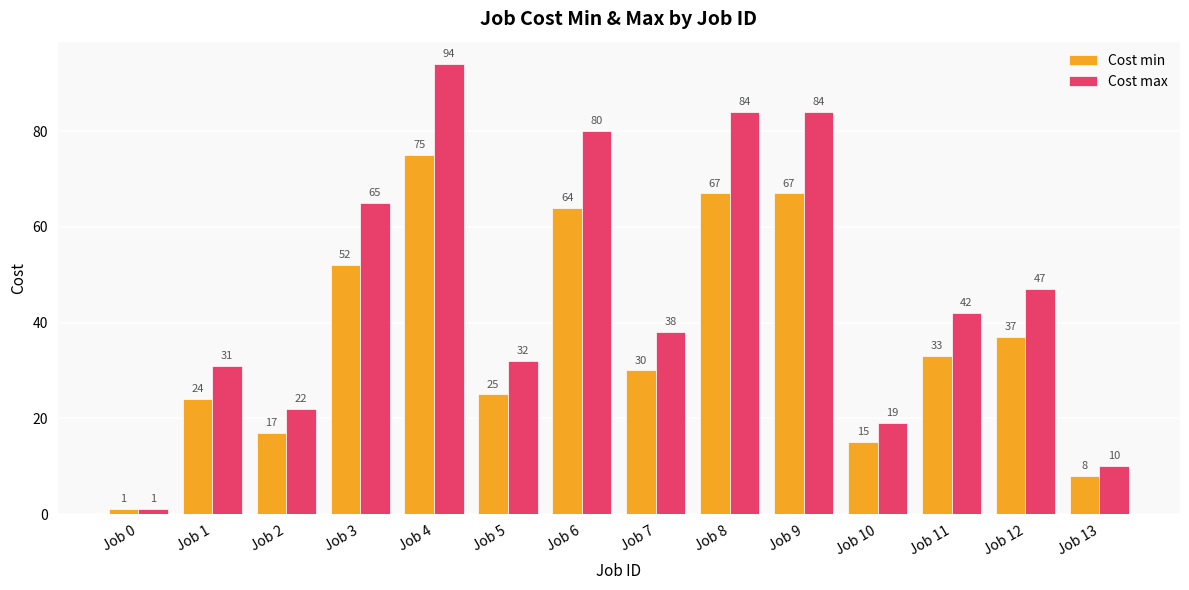

Is it true that Cost min equals 67 at Job 9?

True